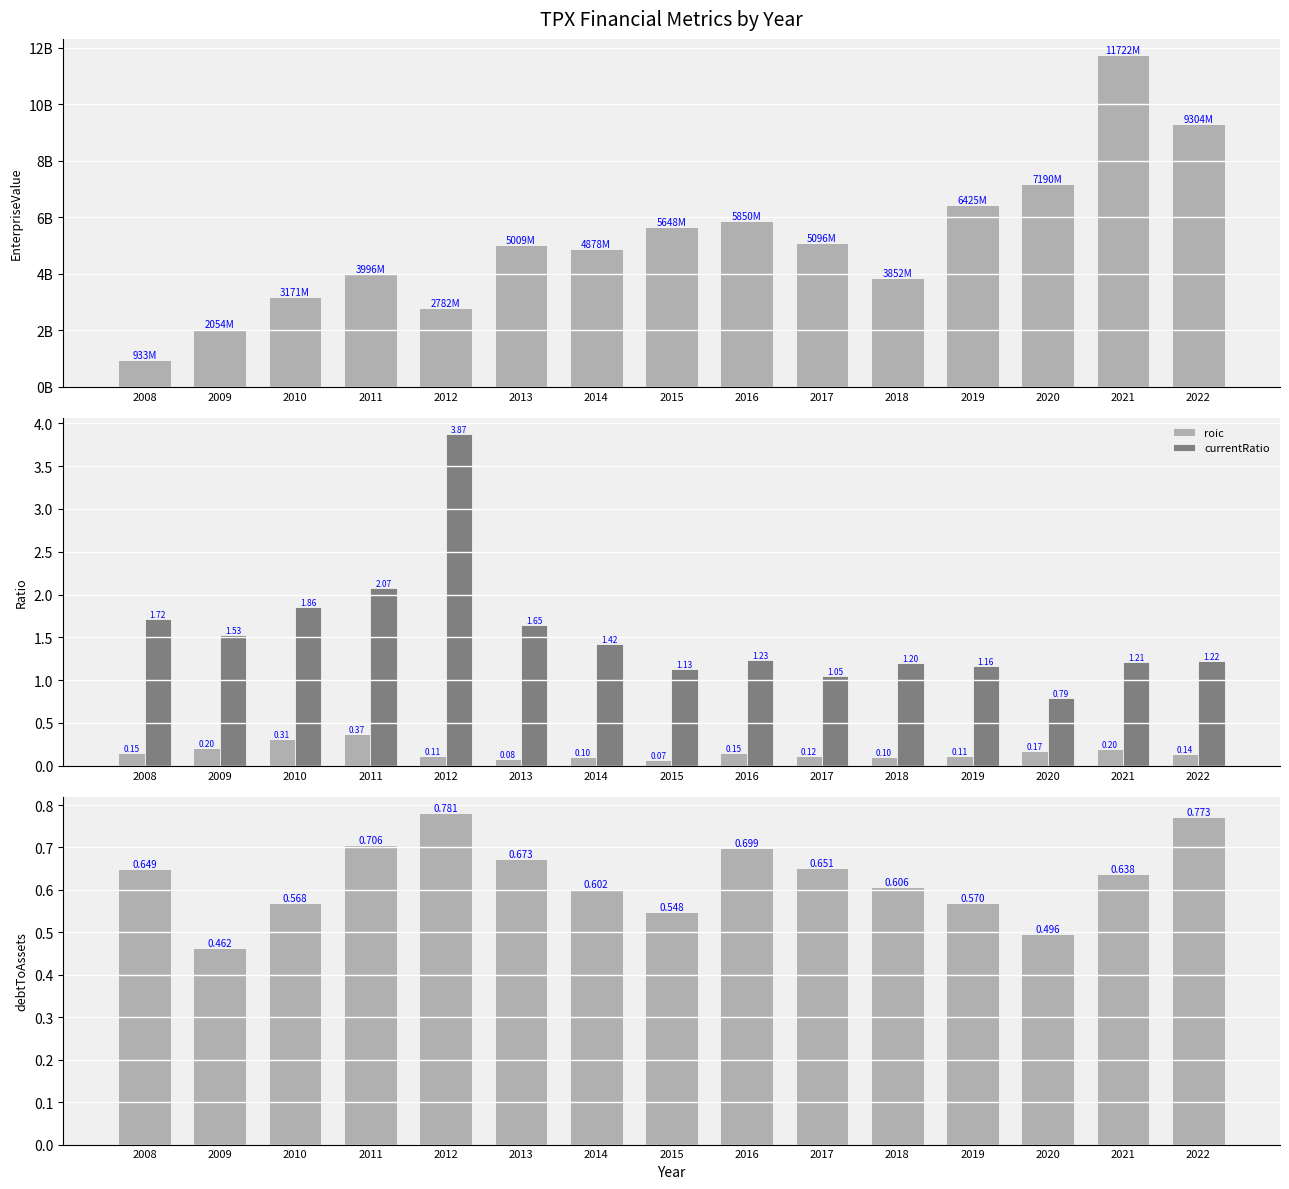

The EnterpriseValue series shows 7155474477.0 at 2014. True or false?

False